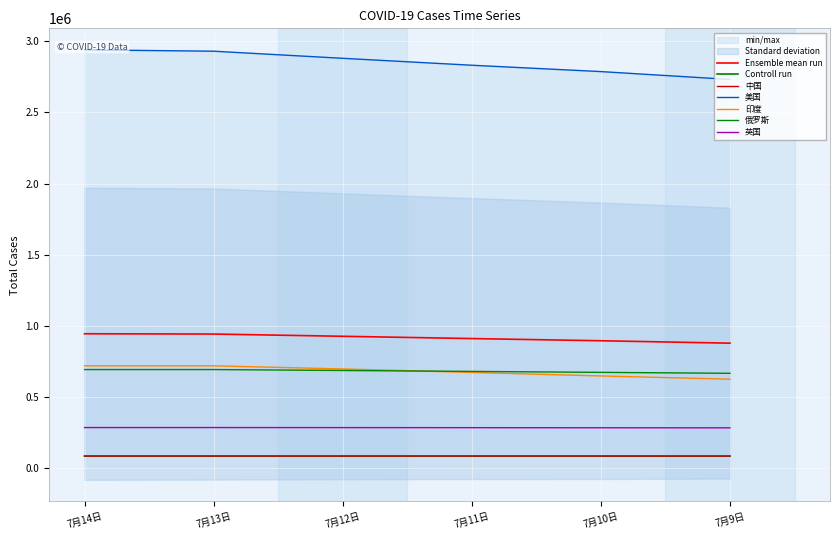

Read the 中国 value at 7月9日, to the nearest 5.

85280